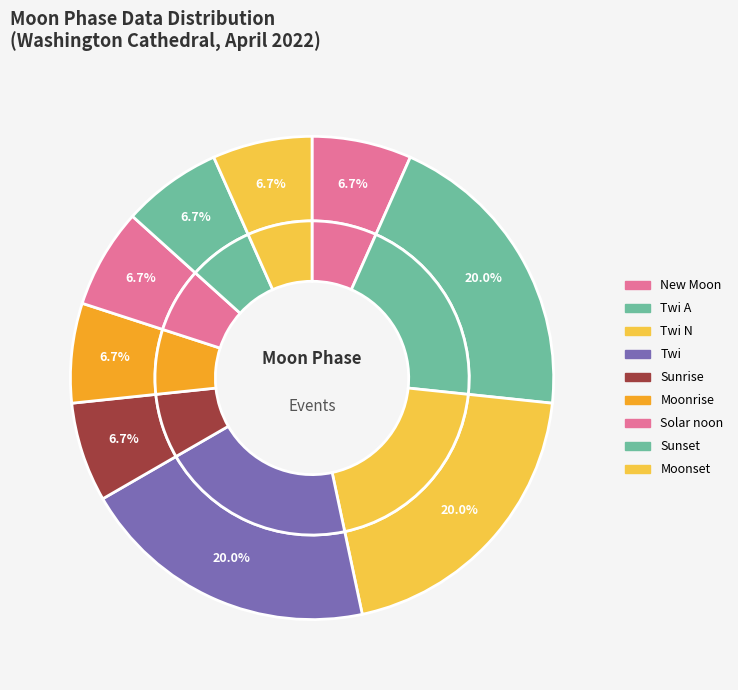

Rank the categories by value from highest to lowest.

Twi A, Twi N, Twi, New Moon, Sunrise, Moonrise, Solar noon, Sunset, Moonset